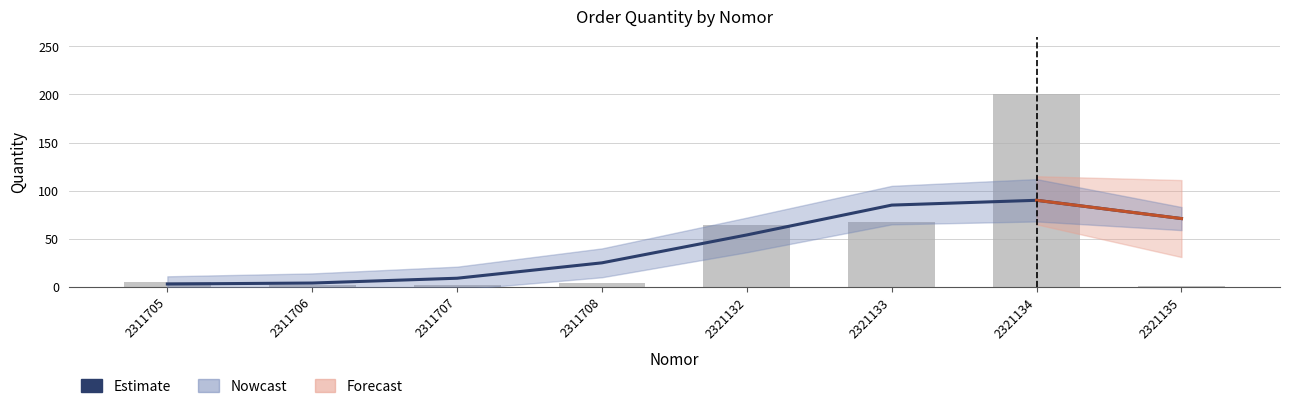

Reading right to left, list all the values displayed in this chart.

2321135=71	2321134=90	2321133=85	2321132=54	2311708=25	2311707=9	2311706=4	2311705=3